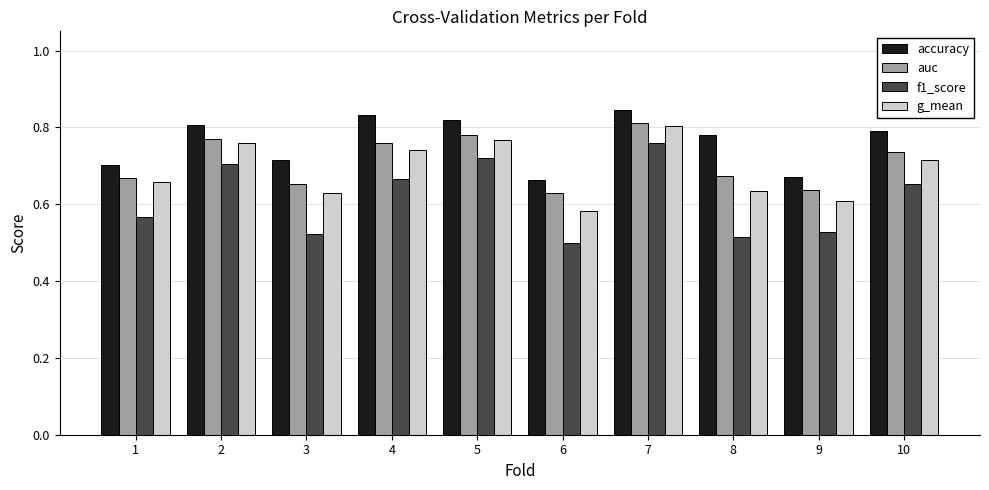

Is it true that f1_score equals 0.7 at 10?

True